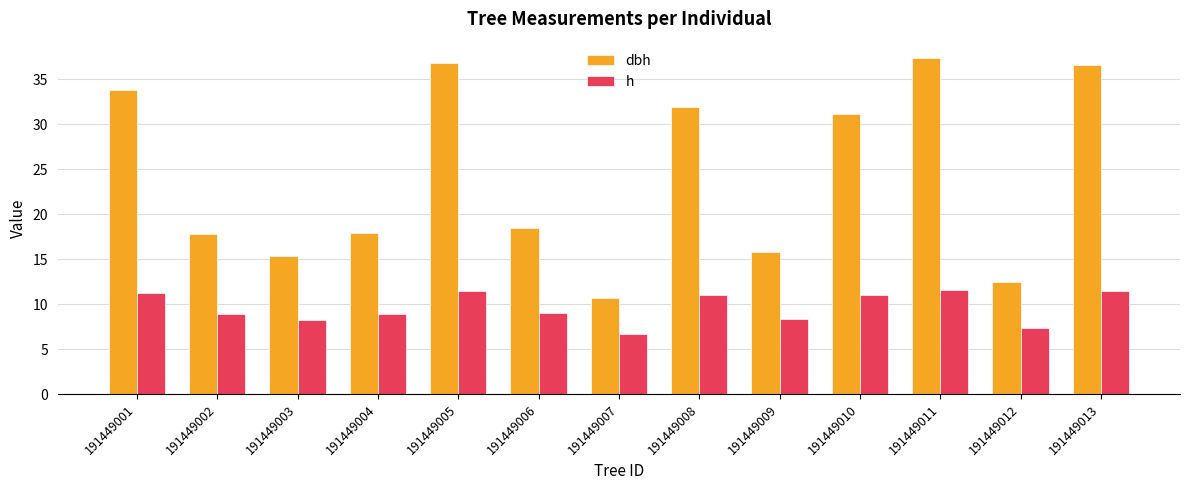

What is the highest value of the dbh series?

37.3